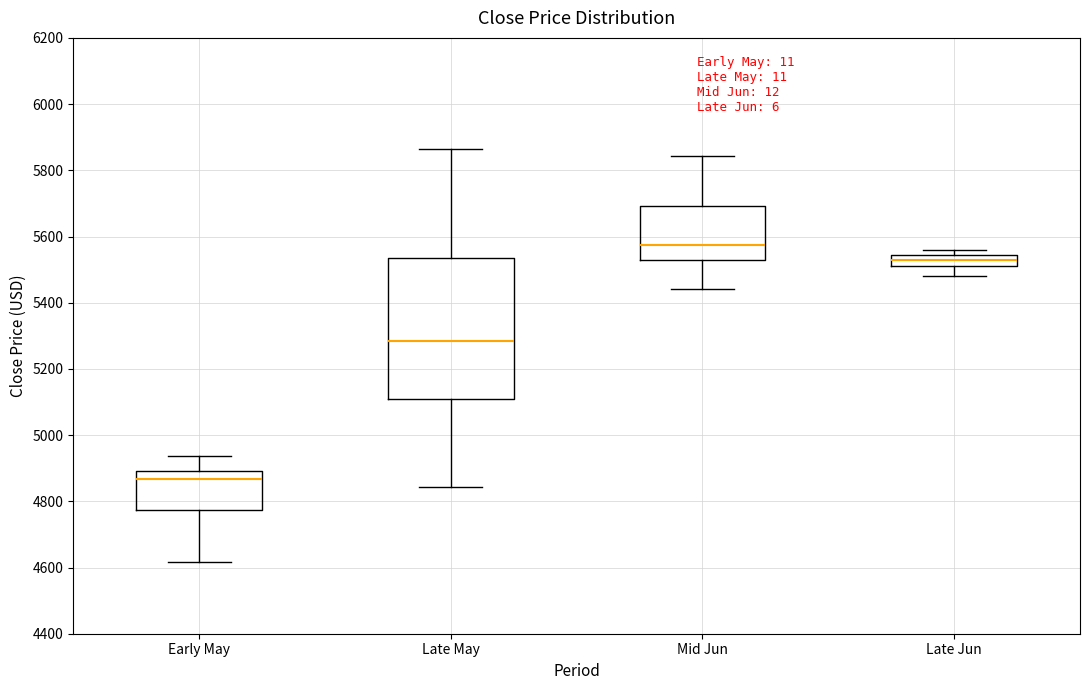

Reading left to right, transcribe this box plot: for each box, give where its median line is, the range the box spans, and where its two whiskers end, as read against the y-axis. The values are not printed on the chart, so give them approximately, as read against the axis.

Early May: median 4860, box 4780 to 4900, whiskers 4620 to 4940
Late May: median 5280, box 5100 to 5540, whiskers 4840 to 5860
Mid Jun: median 5580, box 5520 to 5700, whiskers 5440 to 5840
Late Jun: median 5520, box 5500 to 5540, whiskers 5480 to 5560